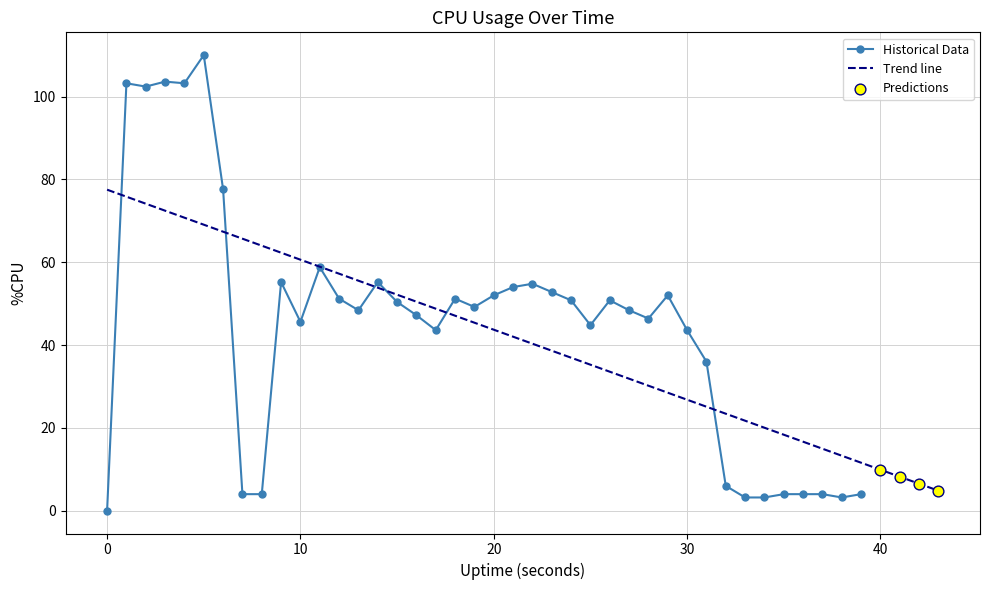

What is the change in value from 31 to 37?

-32.0